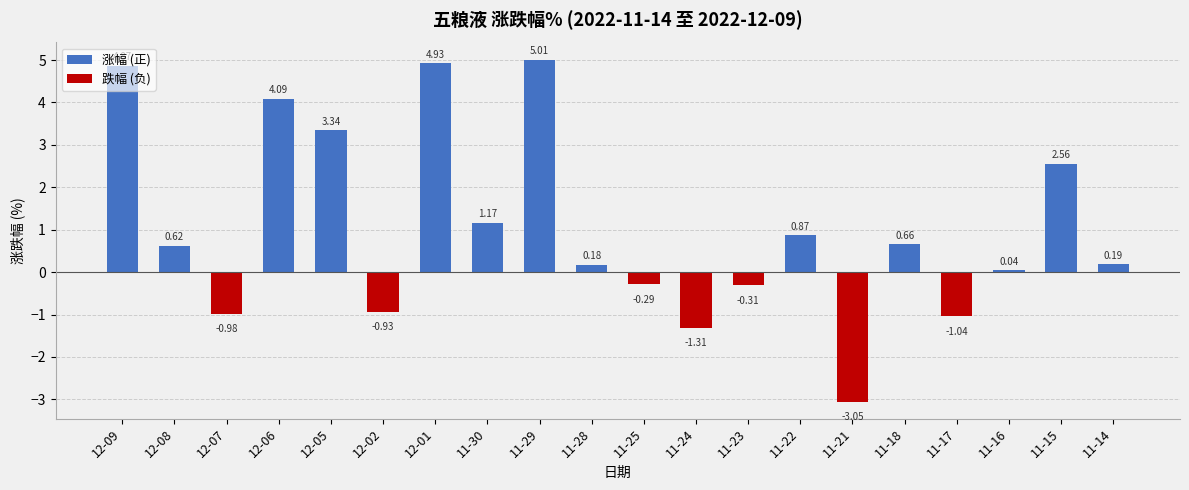

What is the average value?

1.0